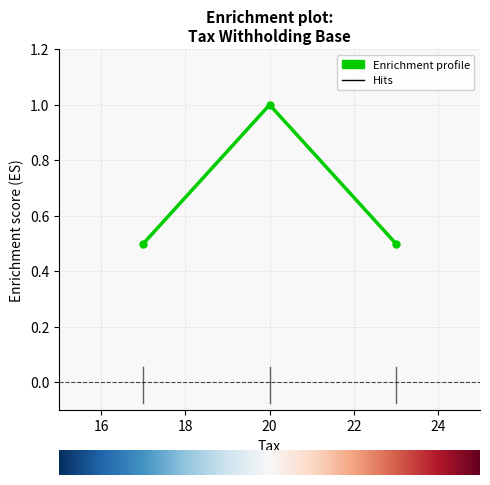

What is the greatest value displayed?

1.0